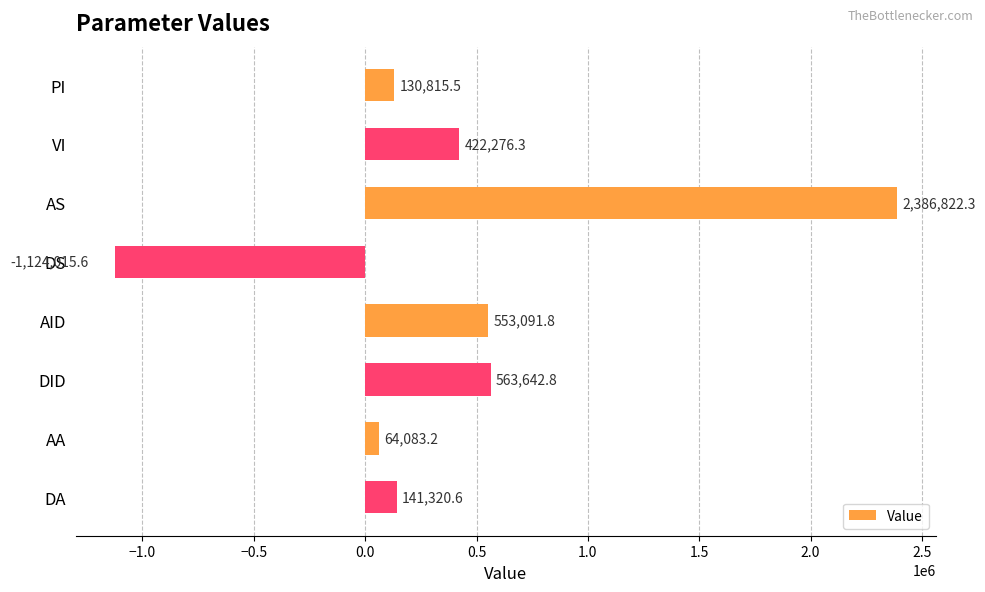

What is the difference between the values at AID and AS?

1833730.5